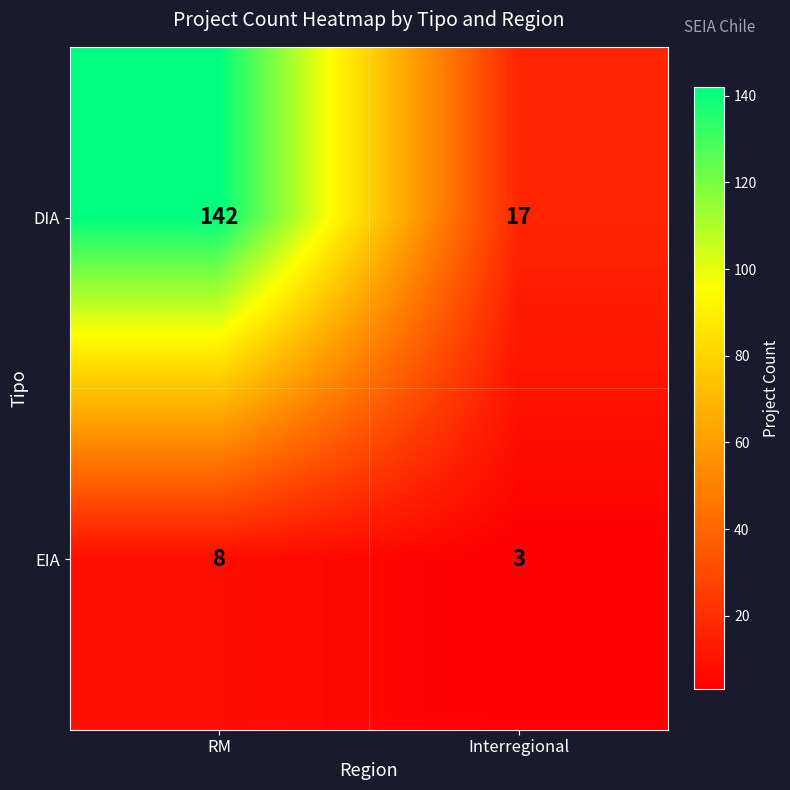

Rank the series by their maximum value, from highest to lowest.

DIA, EIA